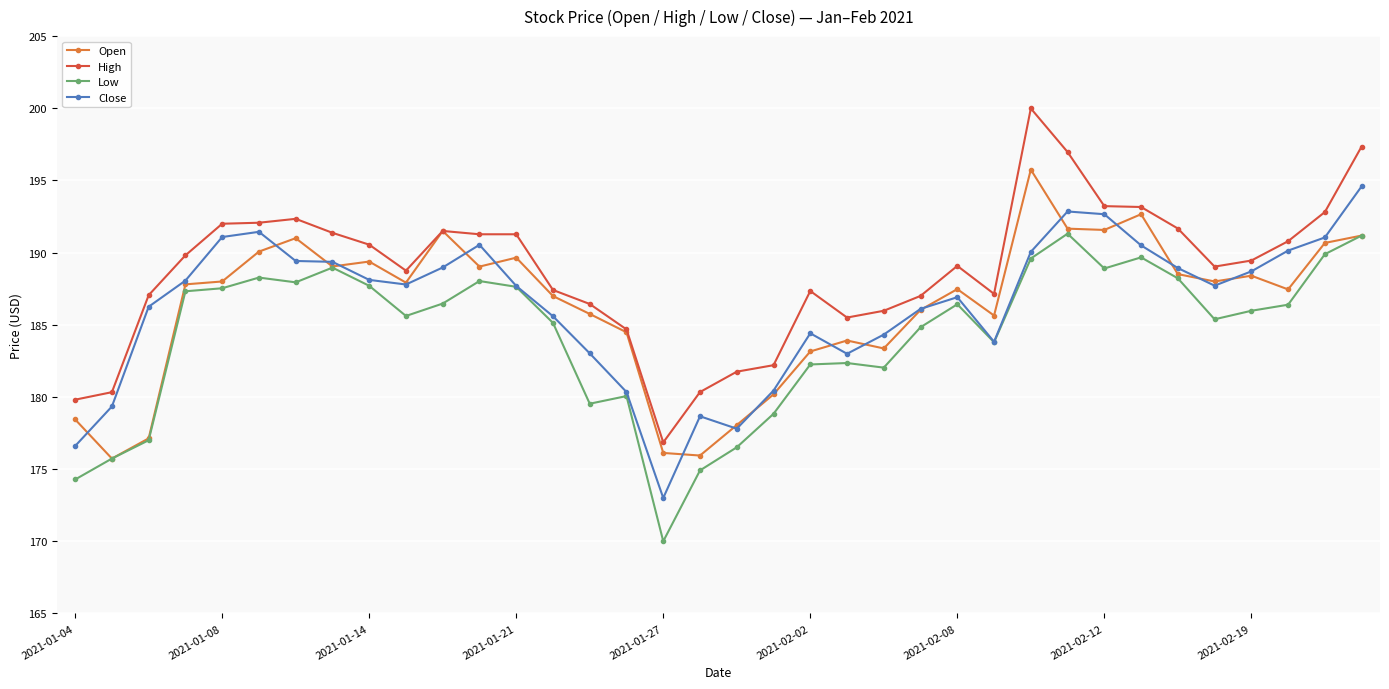

True or false: Low and High cross at least once.

False